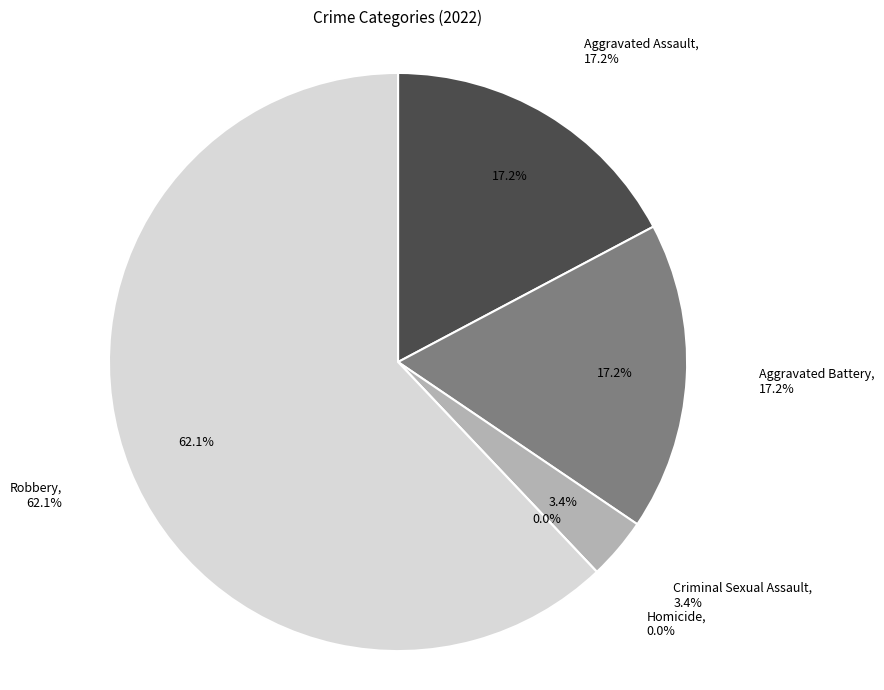

To the nearest percent, what is the average slice percentage?

20%